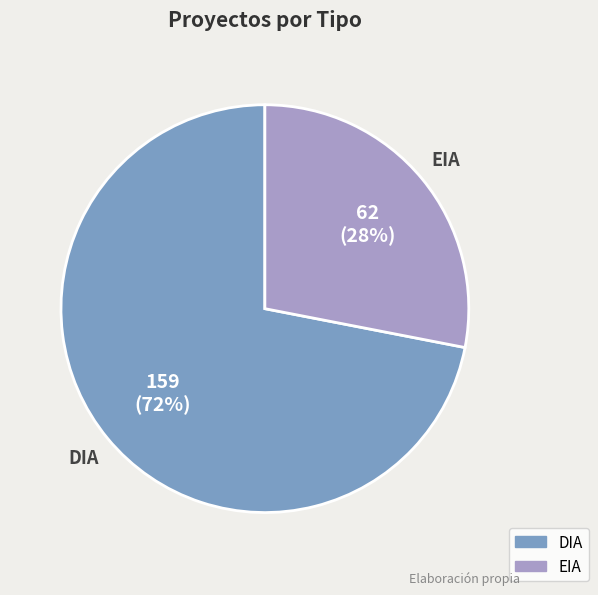

To the nearest percent, what portion does DIA represent?

72%